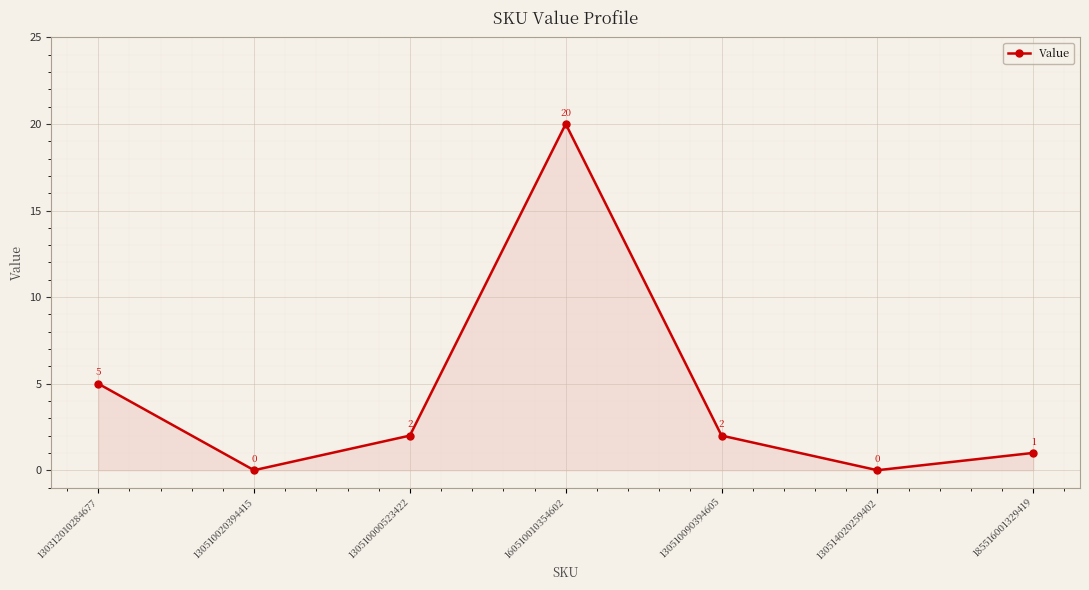

Where is the first local minimum?

130510020394415